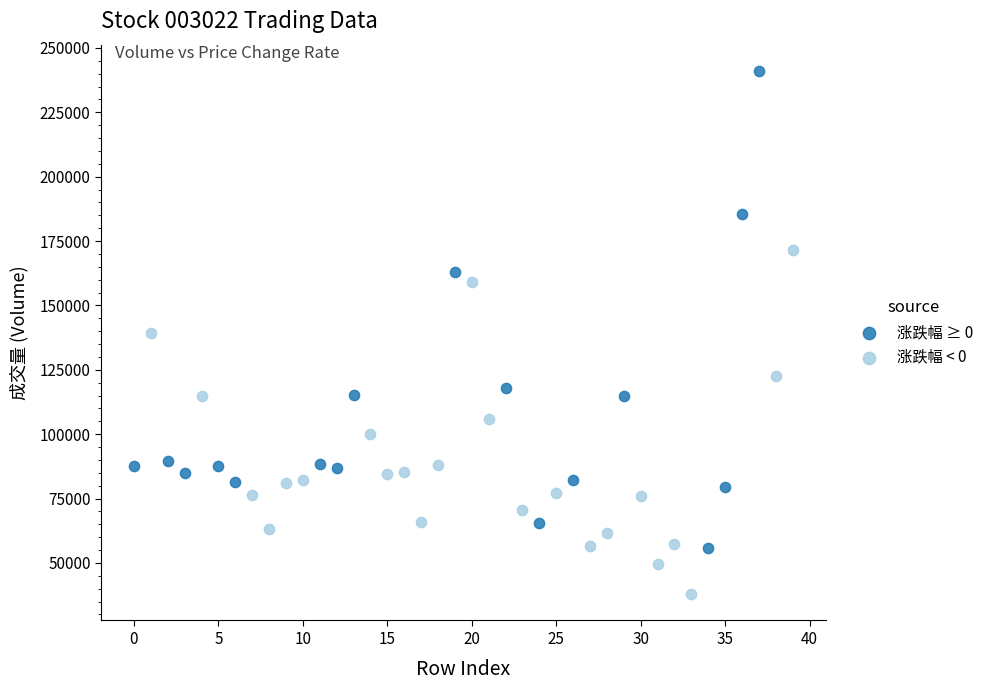

Which series reaches the maximum Y coordinate?

涨跌幅 ≥ 0